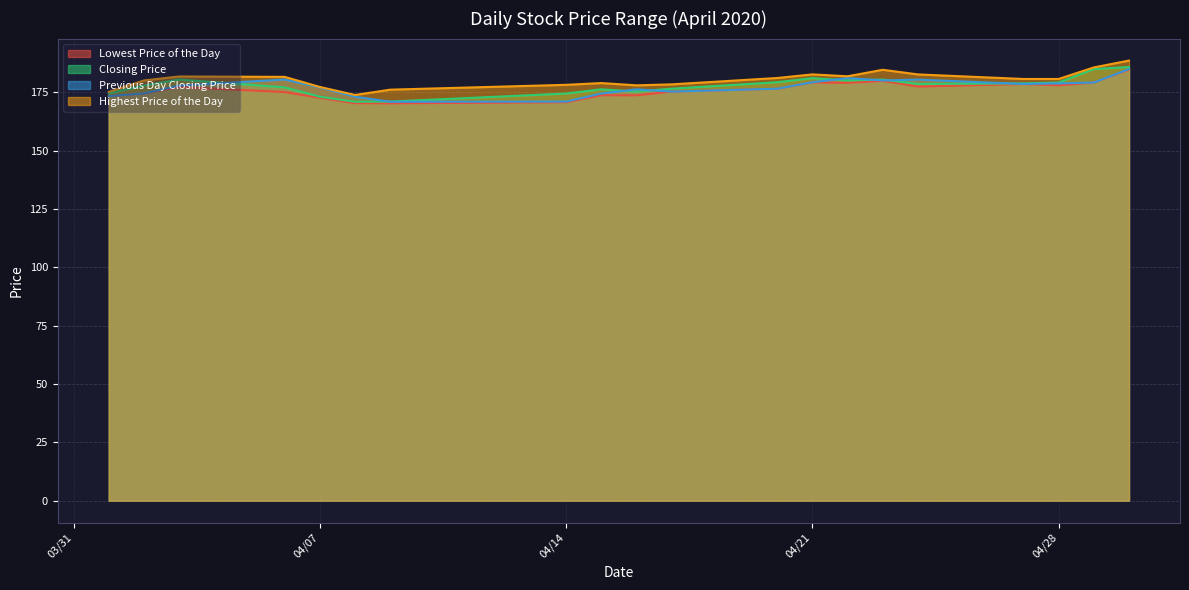

Is it true that Lowest Price of the Day equals 234.3 at 20200417?

False